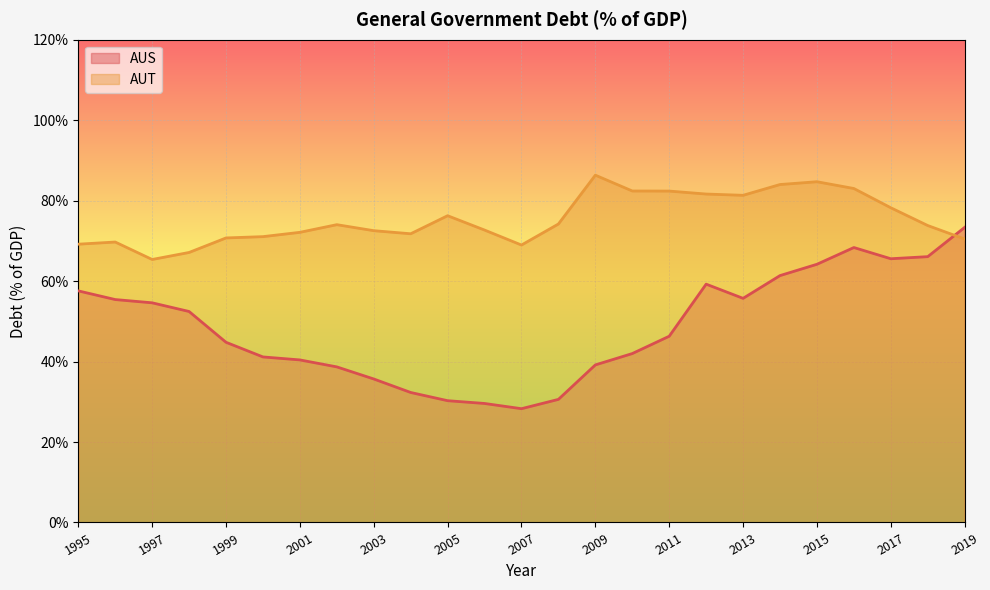

How many times do AUT and AUS cross each other?

1